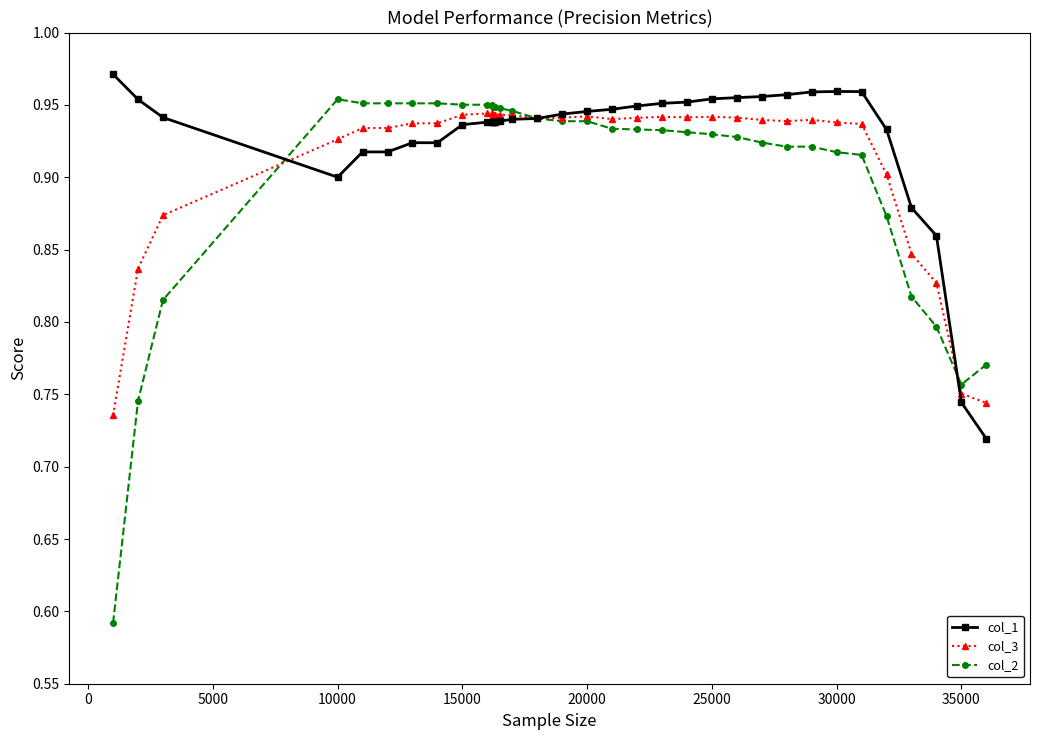

At how many categories does at least one series exceed 0?

35